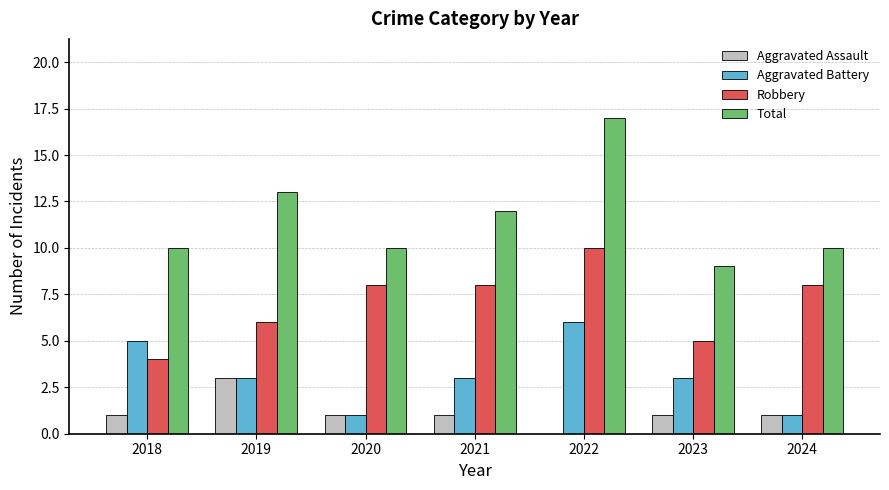

What is the maximum value shown in the chart?

17